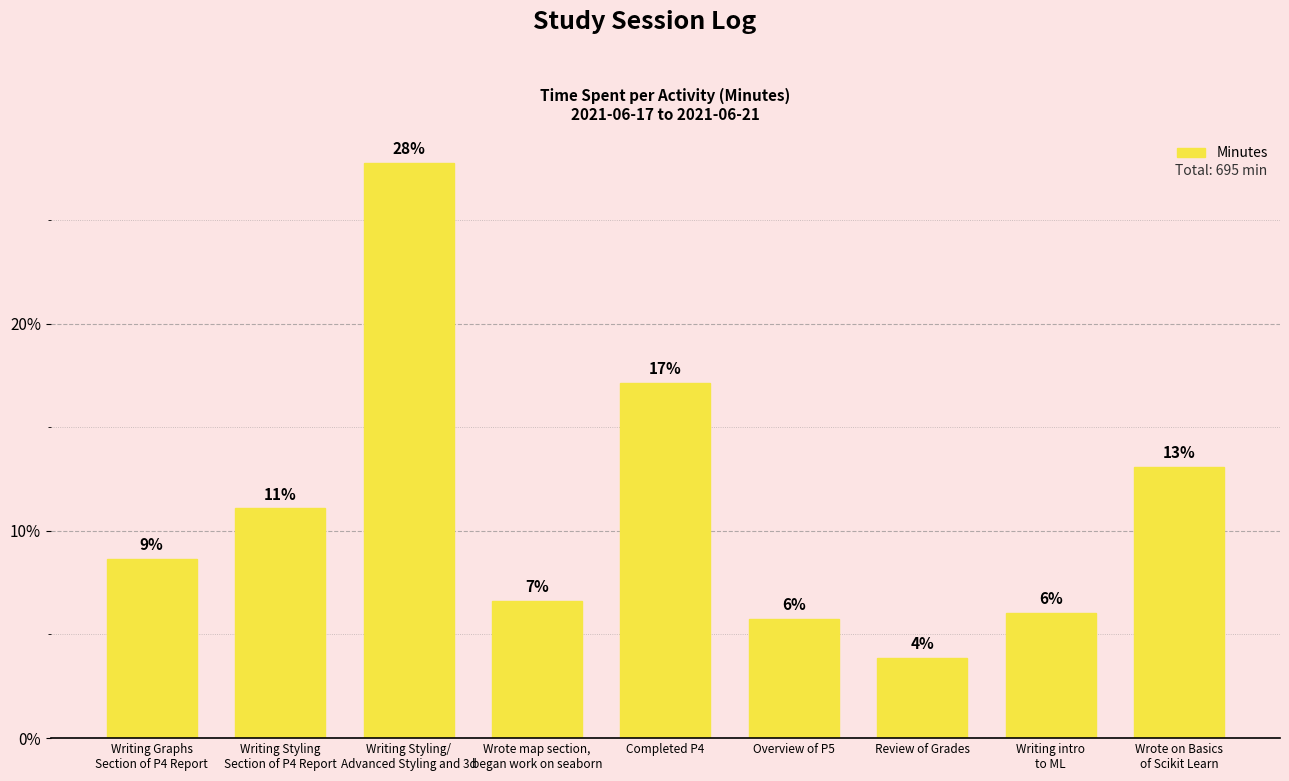

Is it true that the value at Writing Styling/
Advanced Styling and 3d is 193?

True